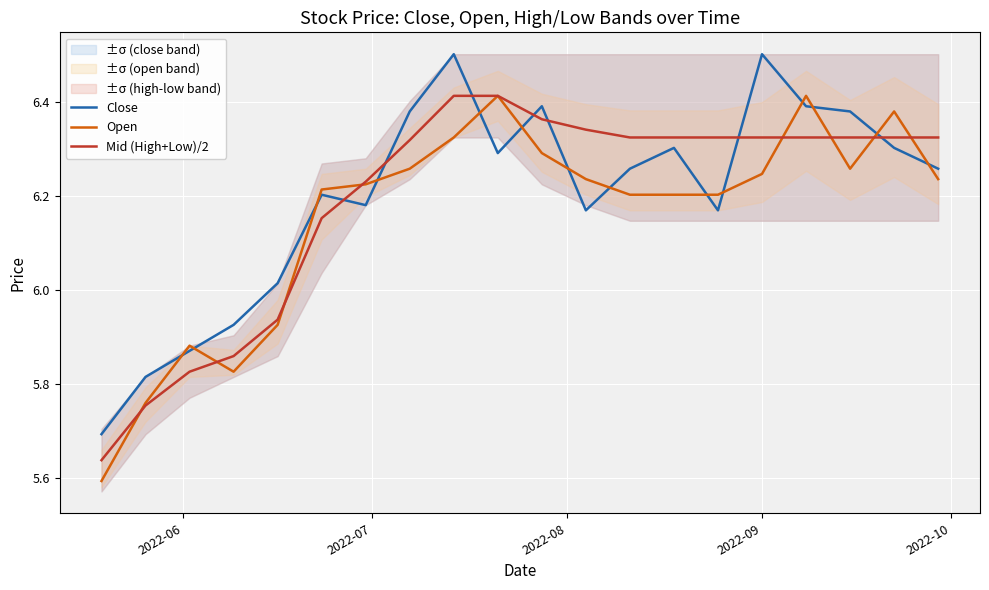

What is the sum of all Open values?

123.1